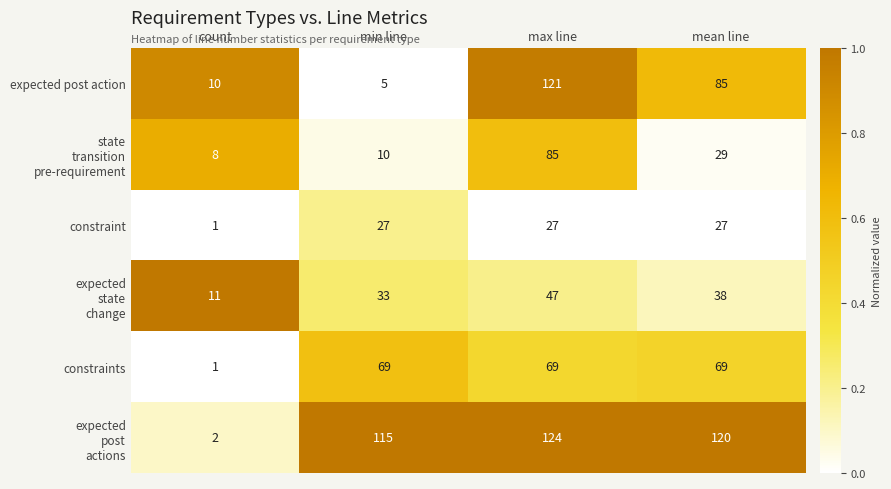

What is the difference between the expected post action values at min line and count?

5